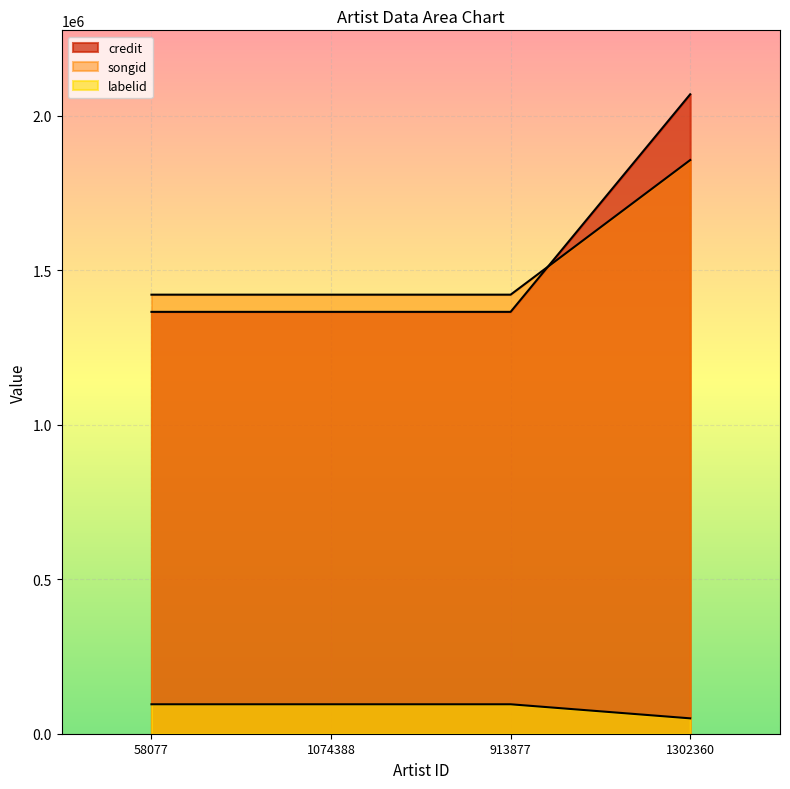

True or false: songid has more than 1 points higher than both neighbors.

False